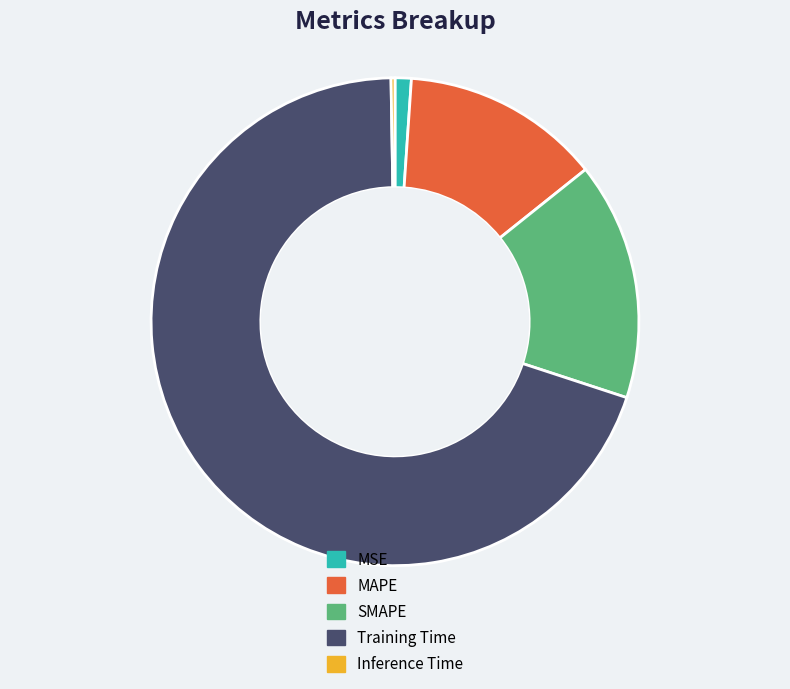

What is the largest slice in the pie chart?

Training Time